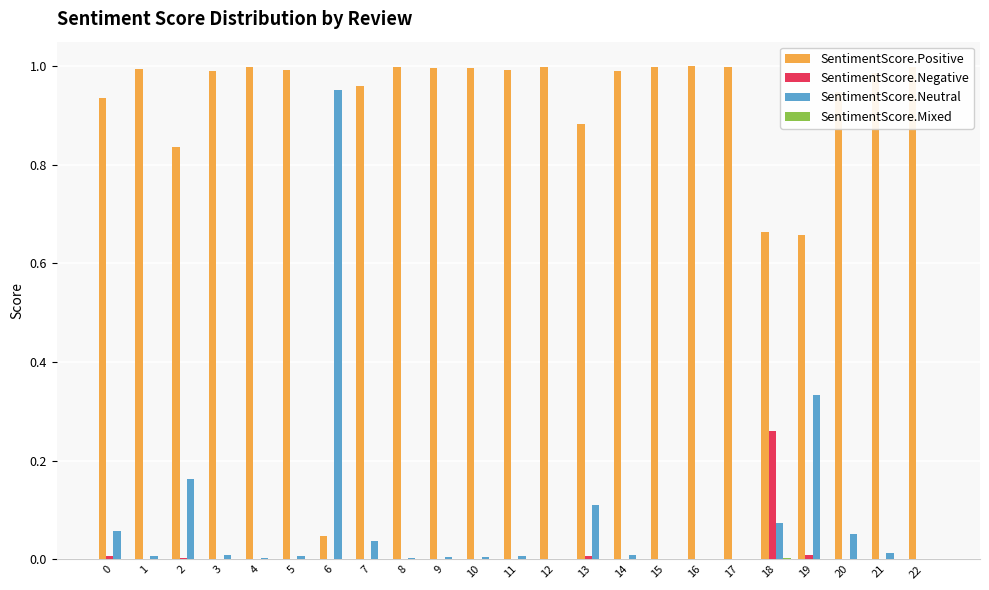

The SentimentScore.Positive series shows 1.0 at 5. True or false?

True